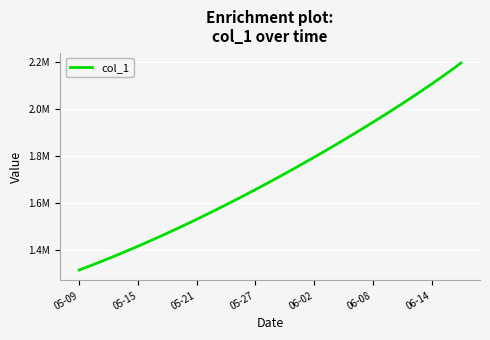

Does the chart display data point markers on the line(s)?

No